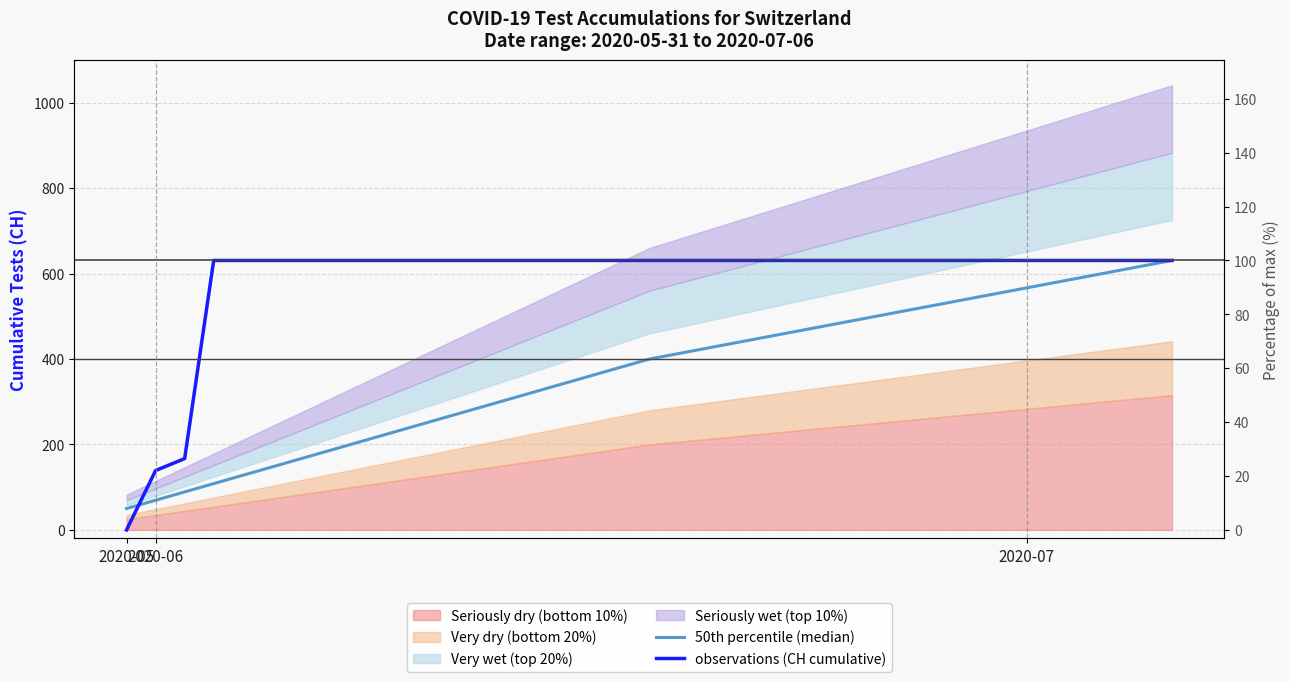

At which label does observations (CH cumulative) reach its minimum?

2020-05